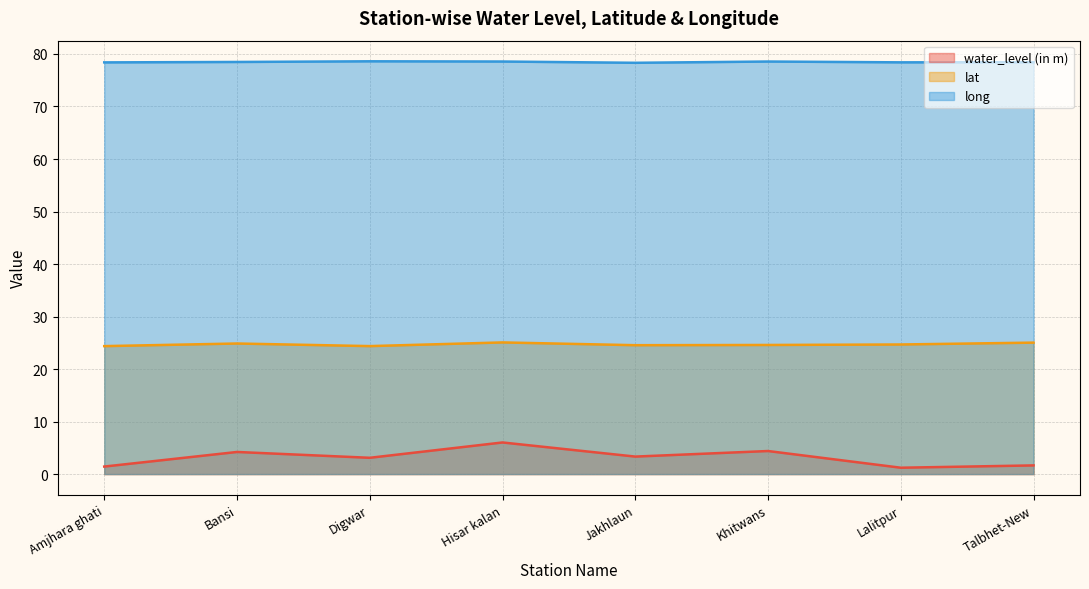

What are all the series names shown in the legend?

water_level (in m), lat, long